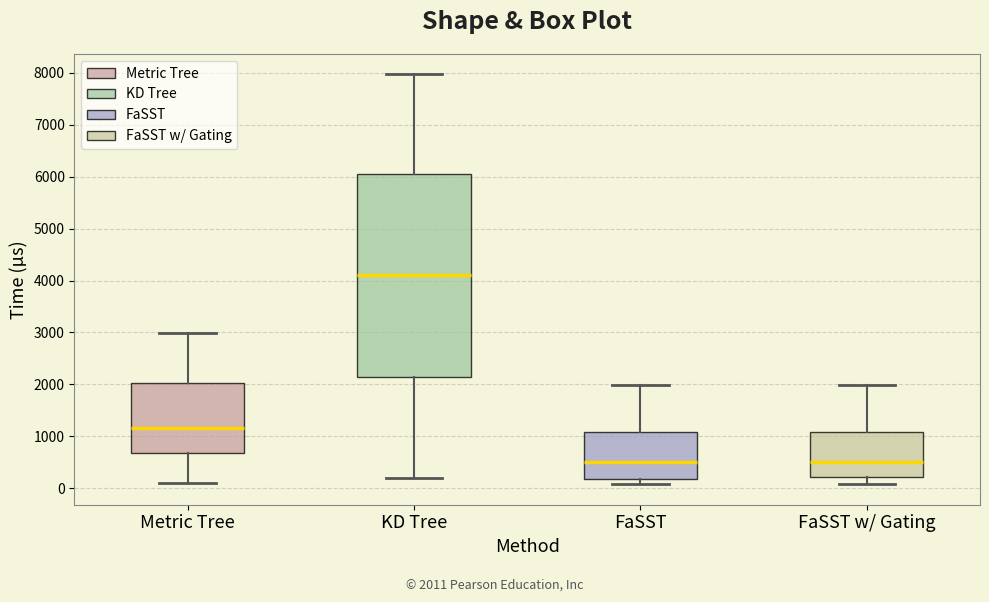

Where does the upper whisker of the box for FaSST w/ Gating end on the y-axis? The values are not printed on the chart, so give them approximately, as read against the axis.

2000